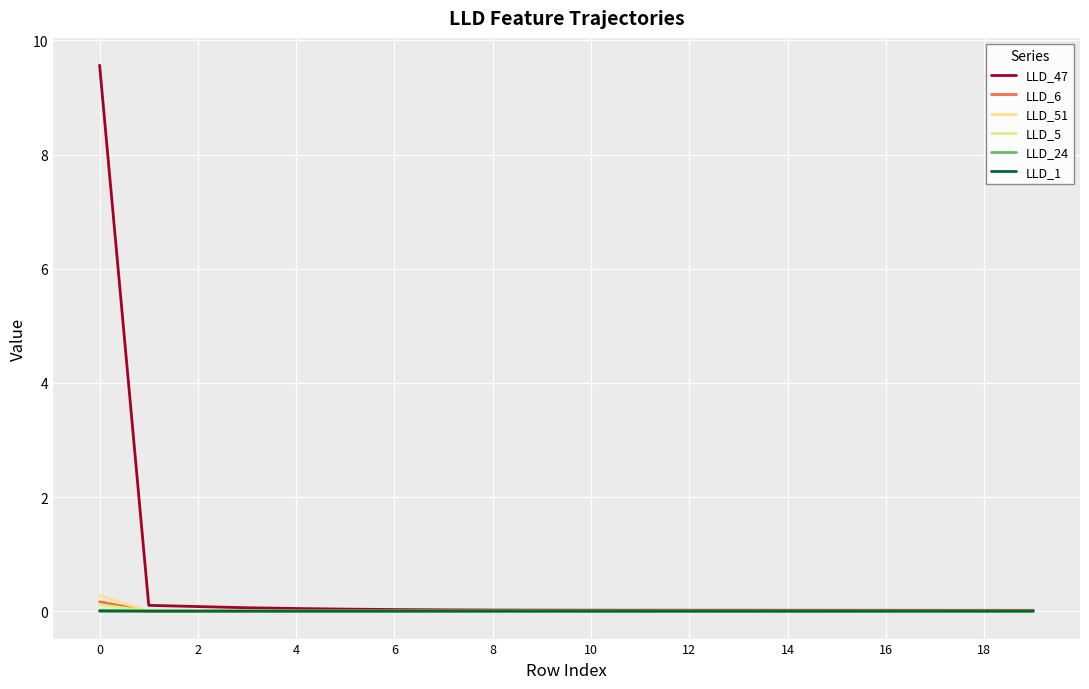

True or false: LLD_6 and LLD_47 intersect in this chart.

False